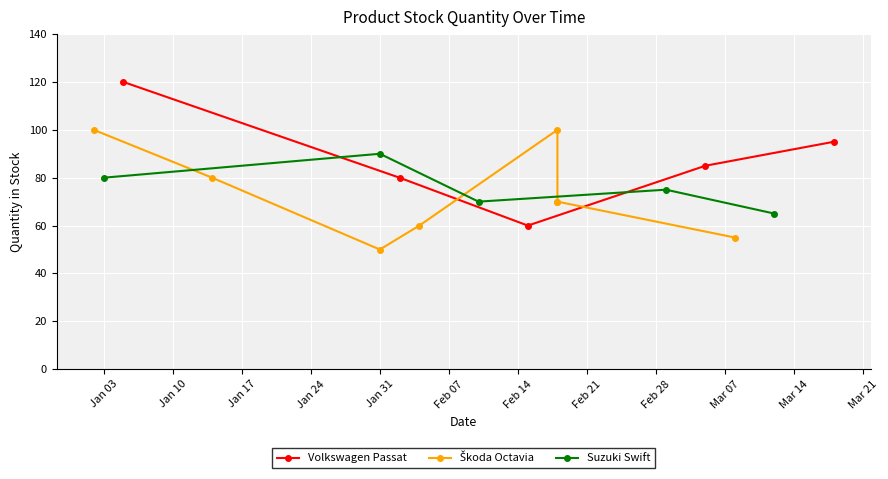

True or false: Volkswagen Passat has more than 1 points higher than both neighbors.

False